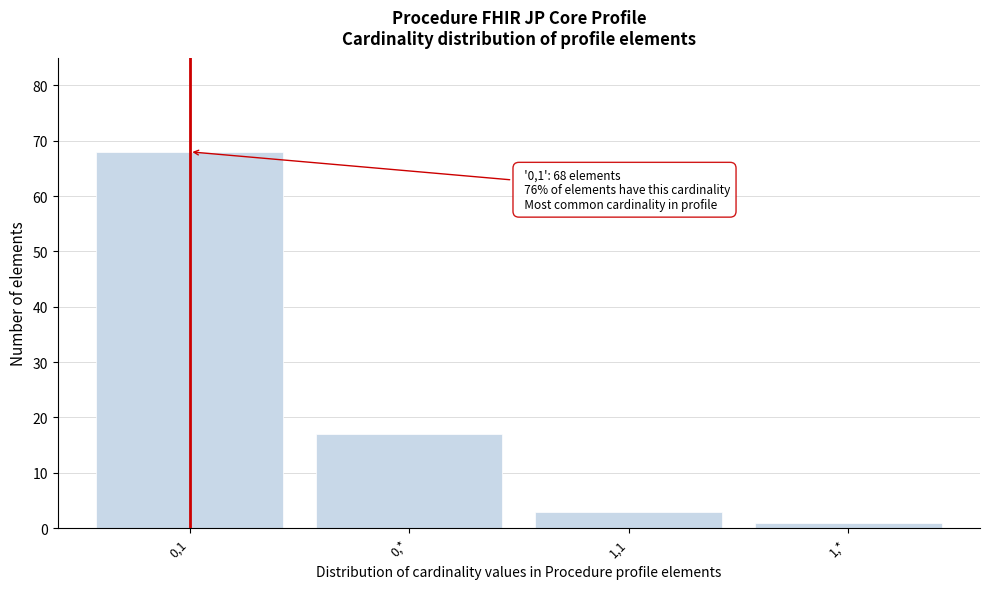

Reading left to right, transcribe all the data shown in this chart.

0,1=68	0,*=17	1,1=3	1,*=1